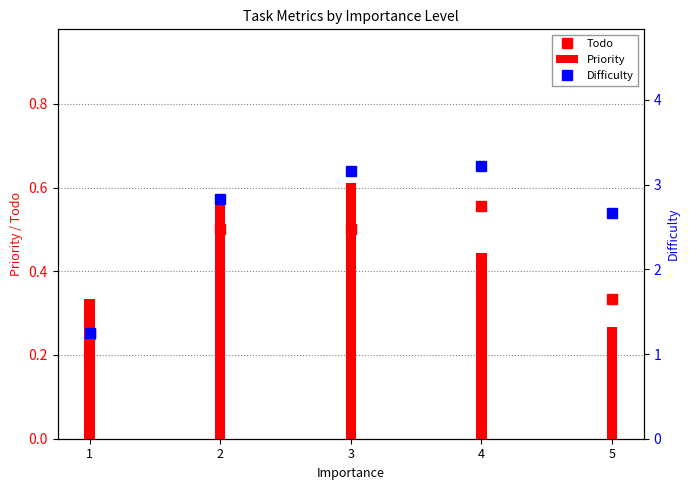

Rank the categories by value from lowest to highest.

5, 1, 4, 2, 3